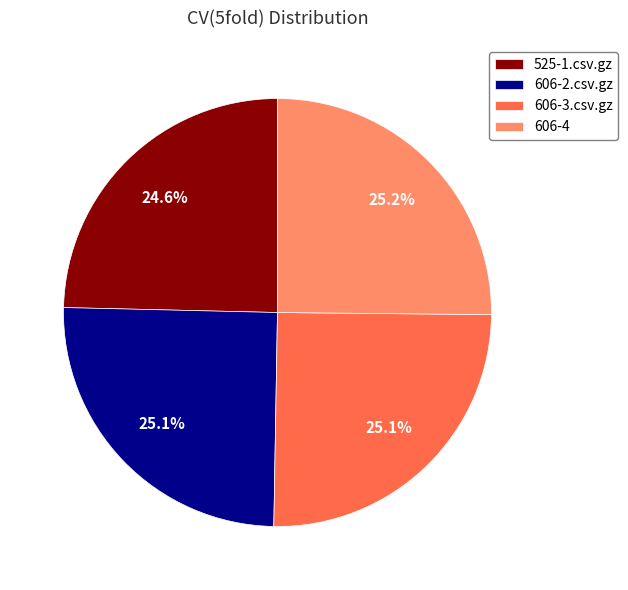

How much of the chart is everything except 525-1.csv.gz?

75.4%